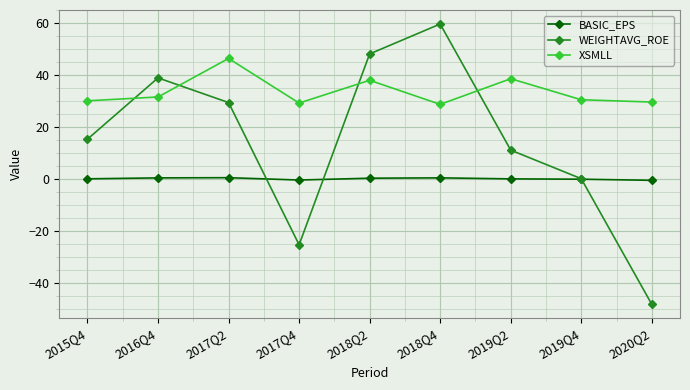

What is the difference between the second highest and minimum values in the XSMLL series?

9.9